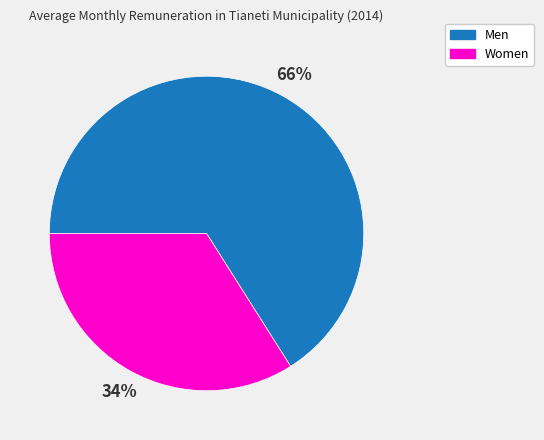

Which slice is the largest?

Men